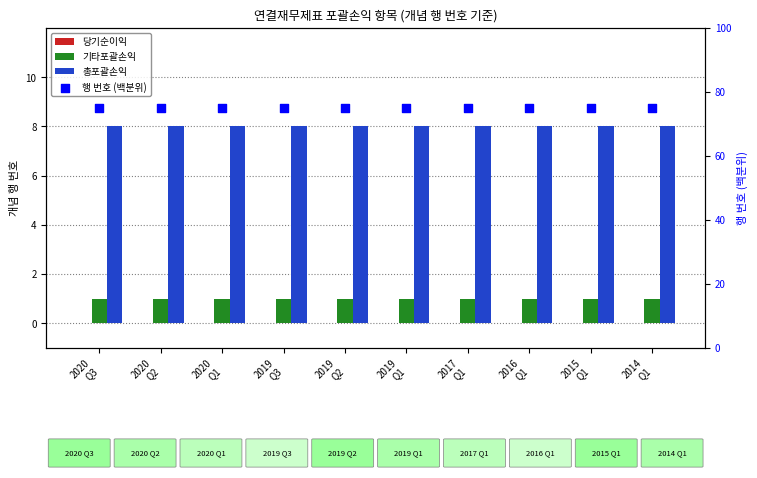

Which series contains the lowest Y value?

당기순이익